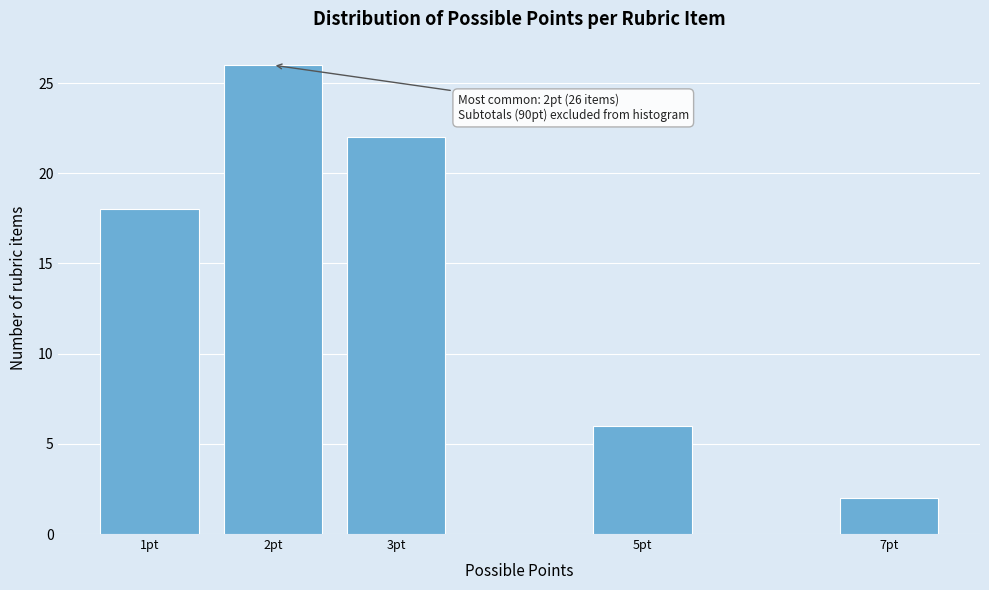

Reading left to right, what are all the values shown in this chart?

18	26	22	6	2